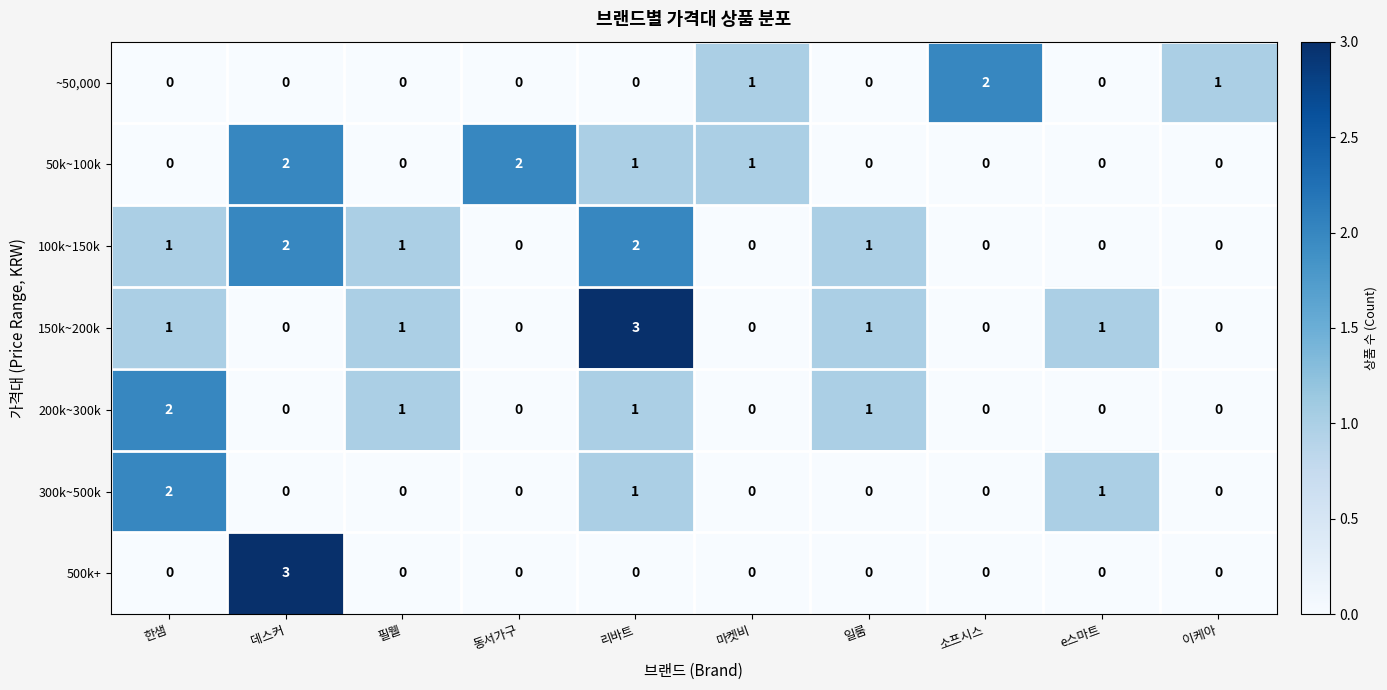

Is it true that 50k~100k equals -1 at 필웰?

False